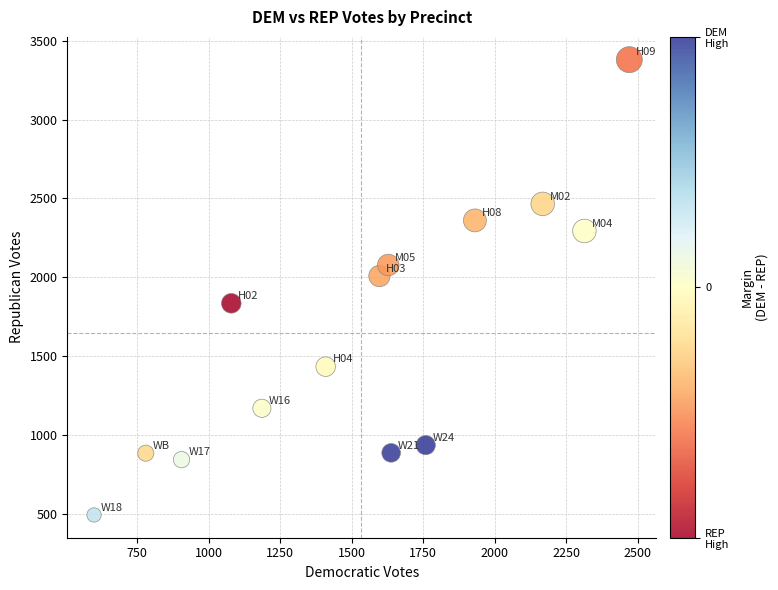

What is the range of Y values (max minus min)?

2889